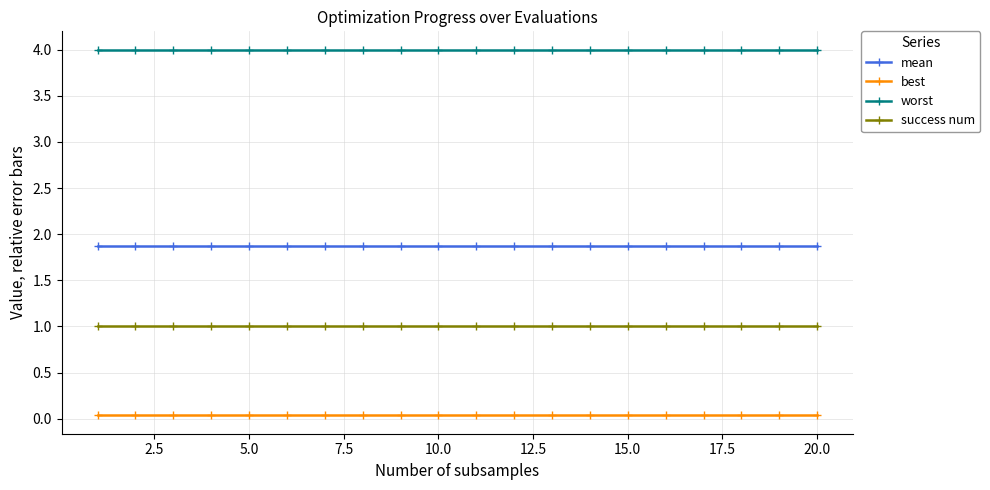

What is the value of the worst point at the 1st from the left?

4.0